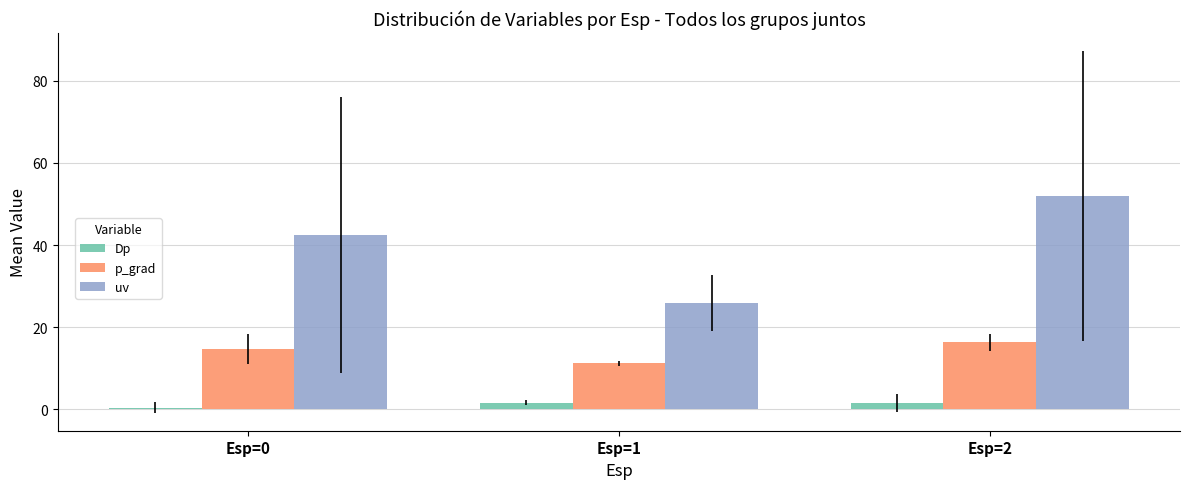

Which label corresponds to the largest value in the chart?

Esp=2